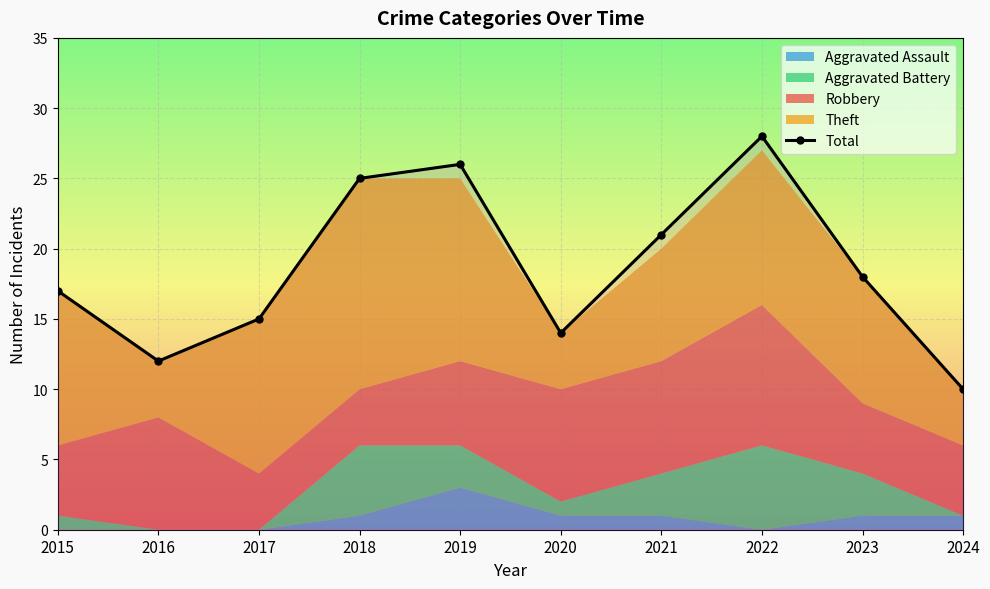

Where is the data nearest to the value 19?

2023